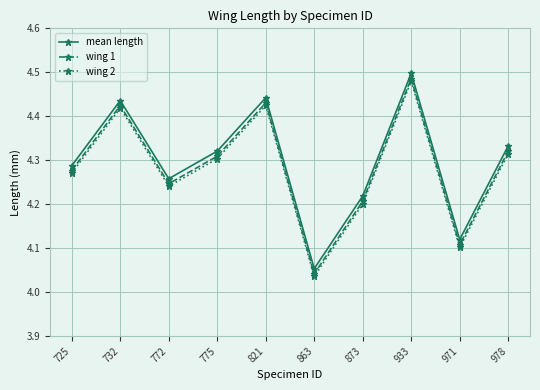

What are all the series names shown in the legend?

mean length, wing 1, wing 2